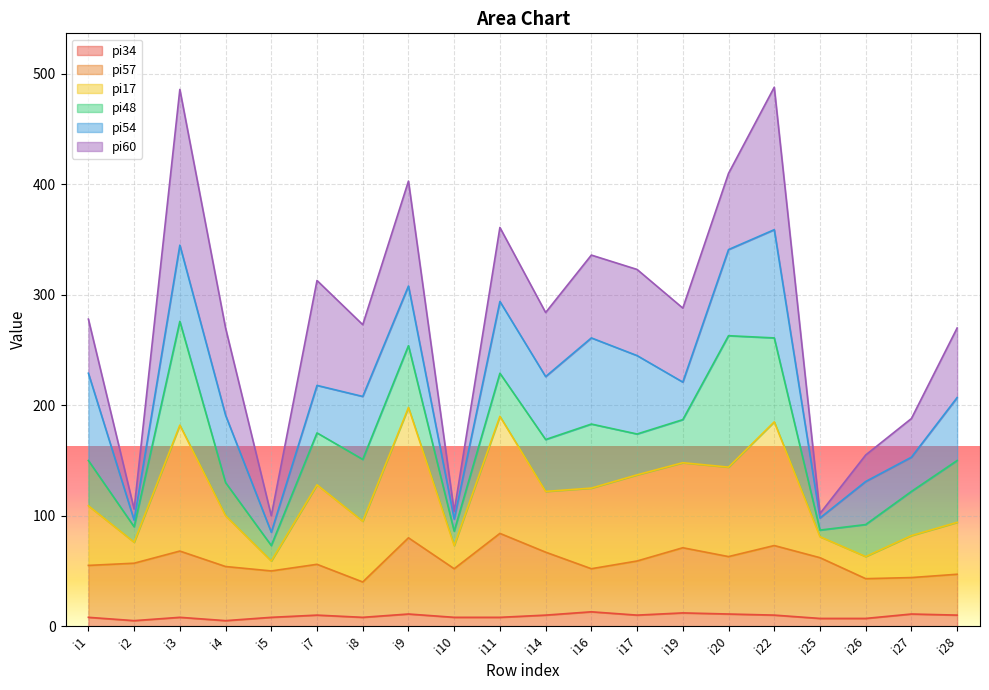

True or false: pi34 and pi17 cross at least once.

False